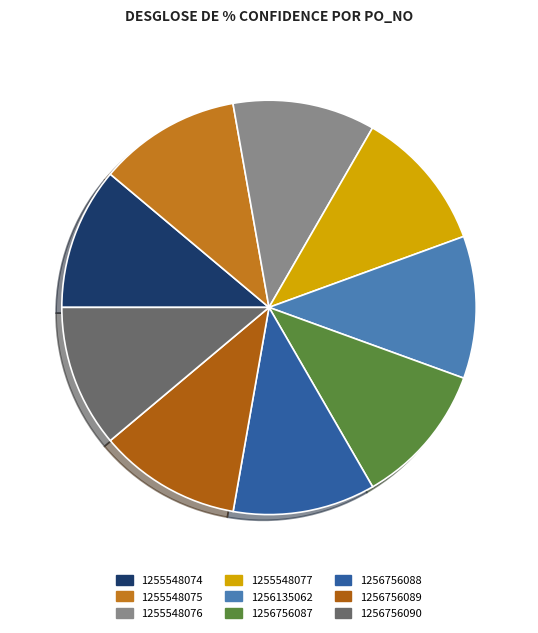

How many segments does this pie chart have?

9